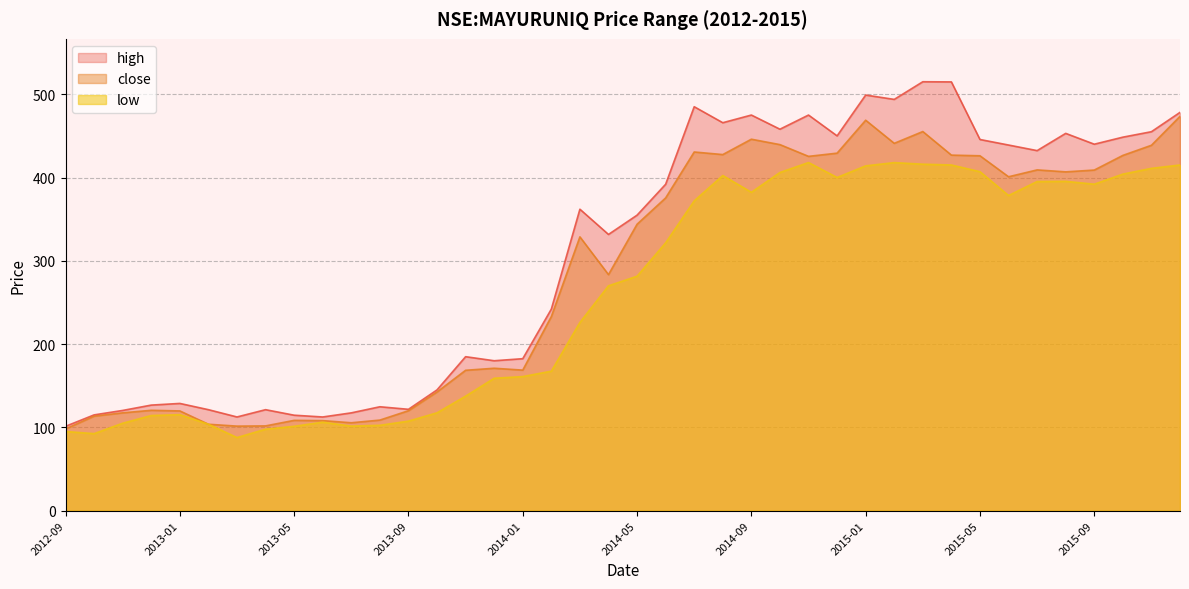

The value of high at 2013-07 is 117.4. True or false?

True